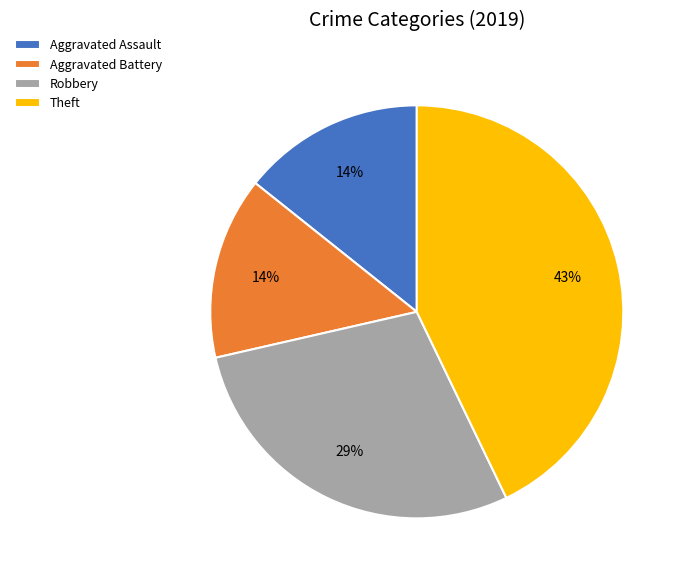

Which category has the biggest portion of the pie?

Theft